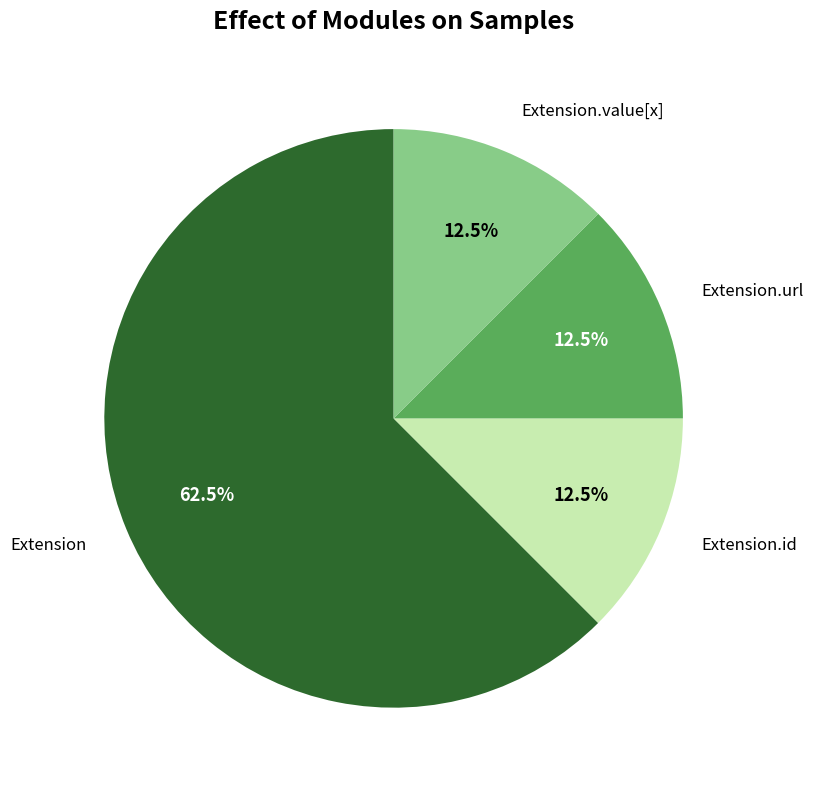

Does any single category account for the majority?

Yes